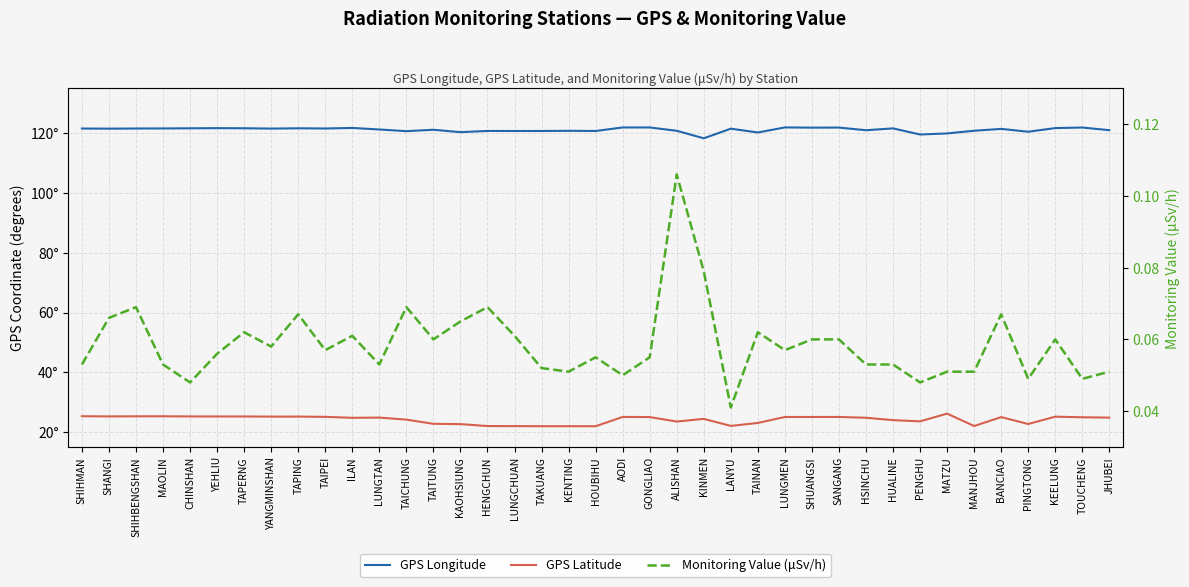

Rank the series by their average value, from highest to lowest.

GPS Longitude, GPS Latitude, Monitoring Value (μSv/h)